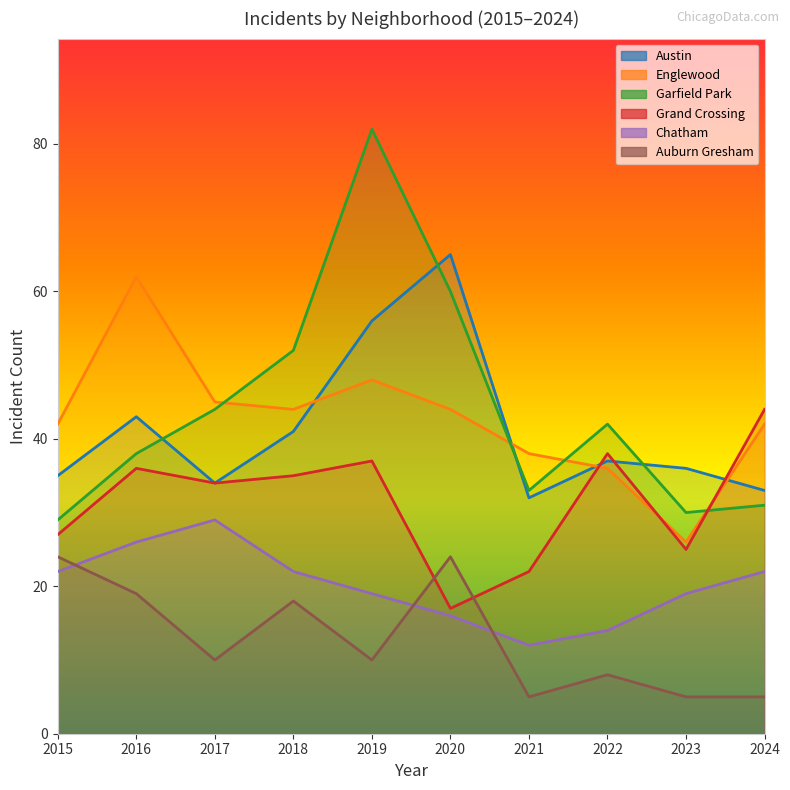

What is the total value across all series at 2024?

177